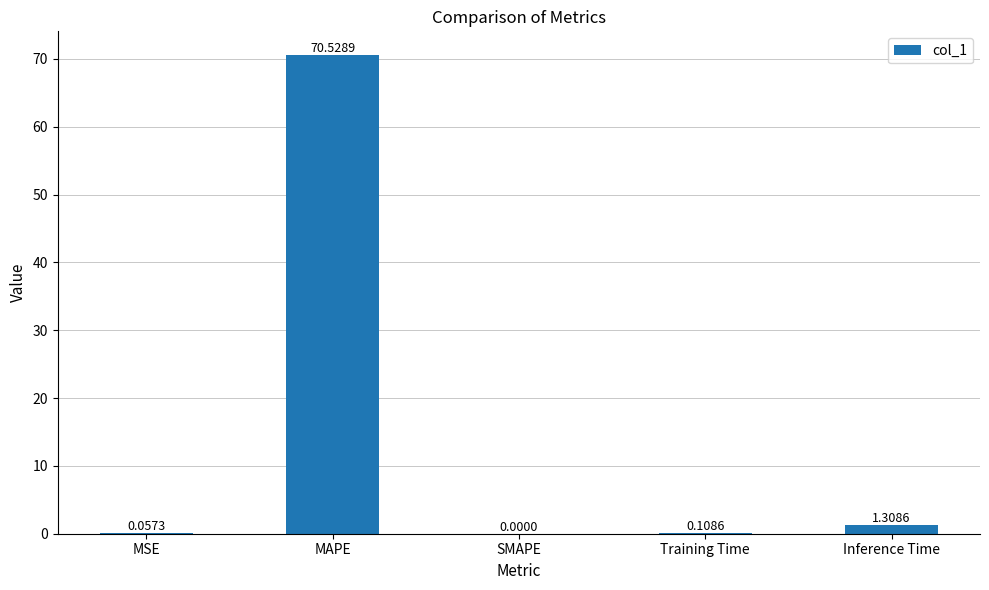

The chart shows a value of 37.1 at MAPE. True or false?

False